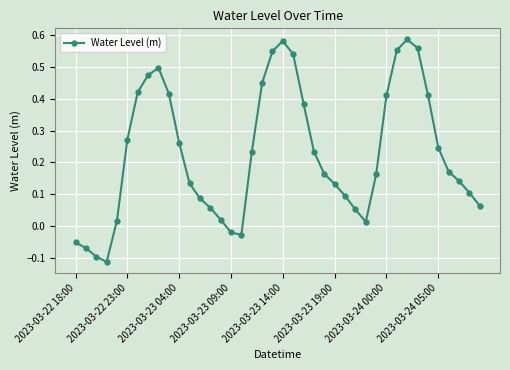

How many points are higher than both their immediate neighbors (excluding endpoints)?

3